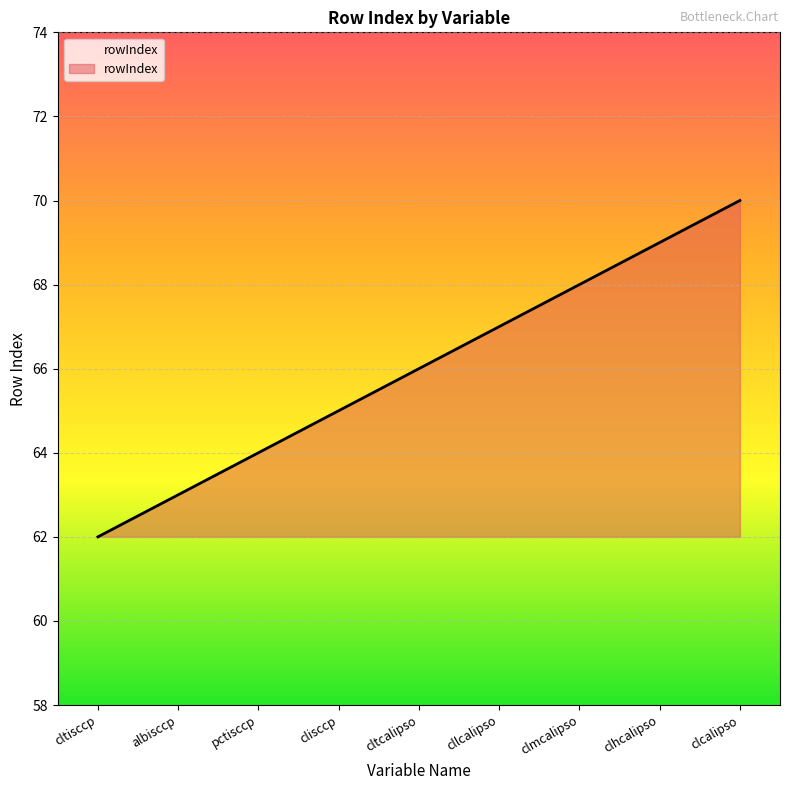

Reading left to right, extract all data points from this chart.

62	63	64	65	66	67	68	69	70